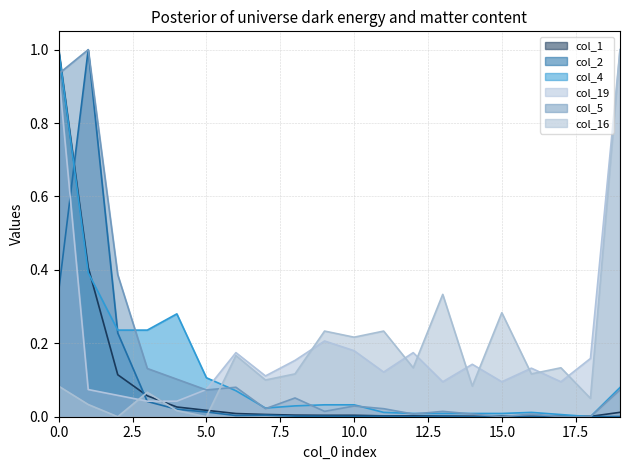

Which series has the largest total across all categories?

col_19